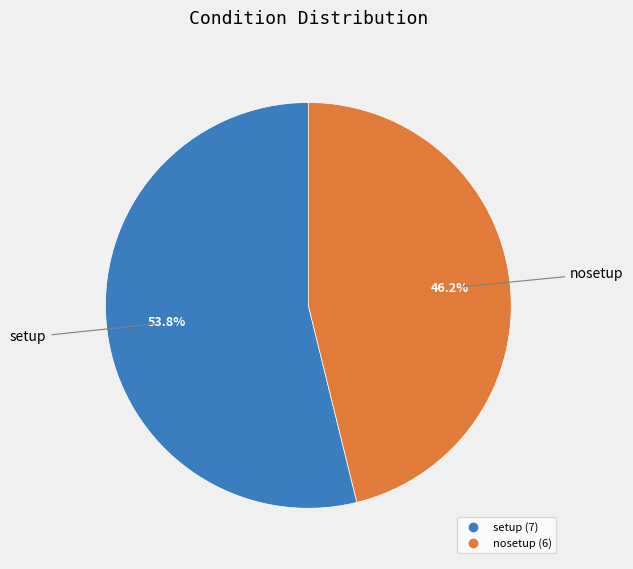

Rank the categories by value from highest to lowest.

setup, nosetup